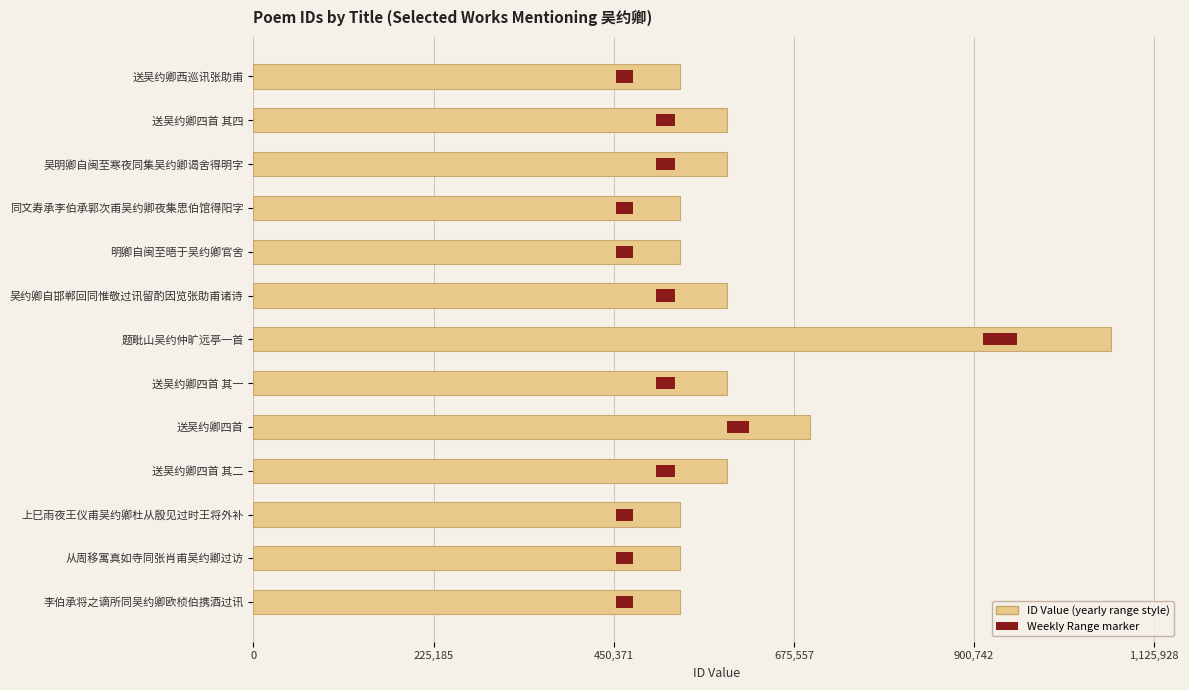

What is the difference between the second highest and minimum values?

163079